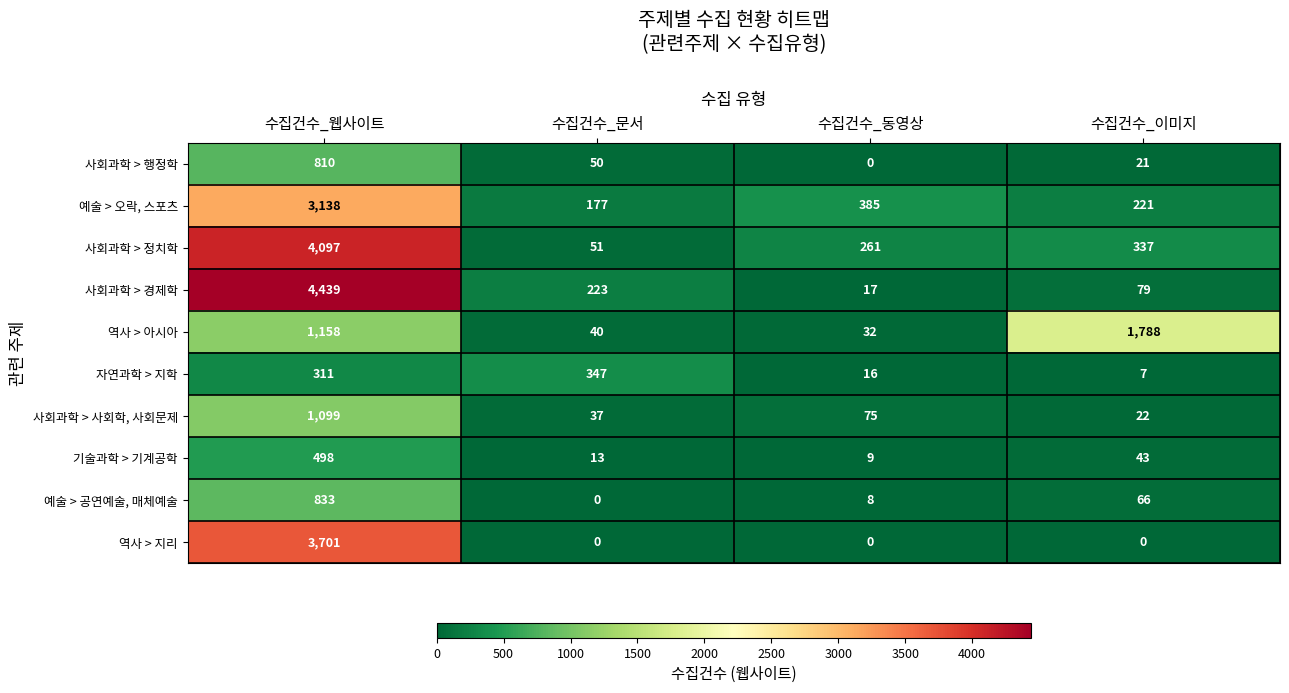

What is the spread (max minus min) of values at 수집건수_동영상?

385